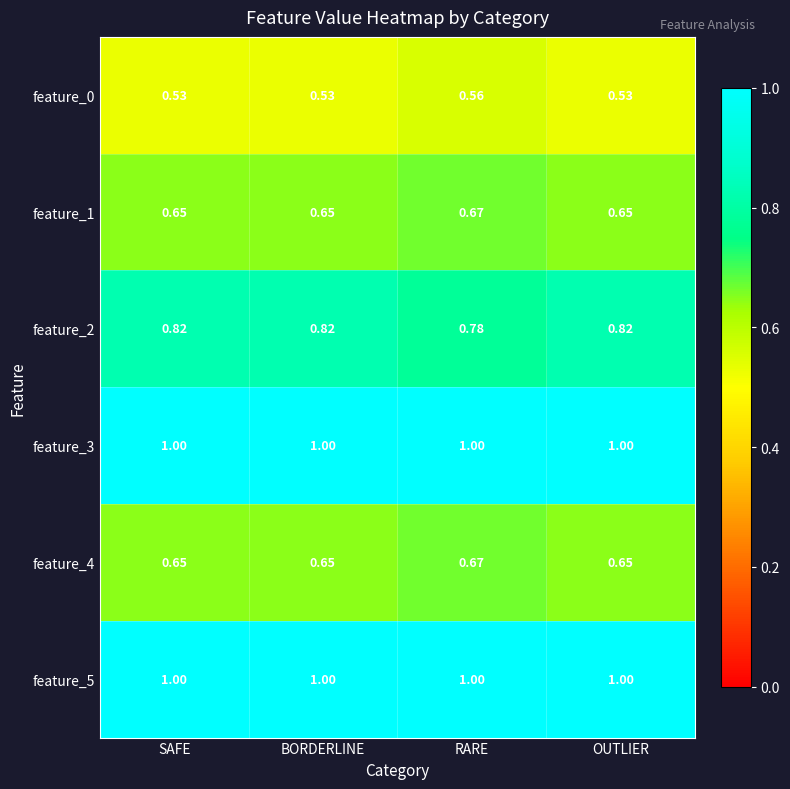

At which category is the sum across all series the highest?

RARE